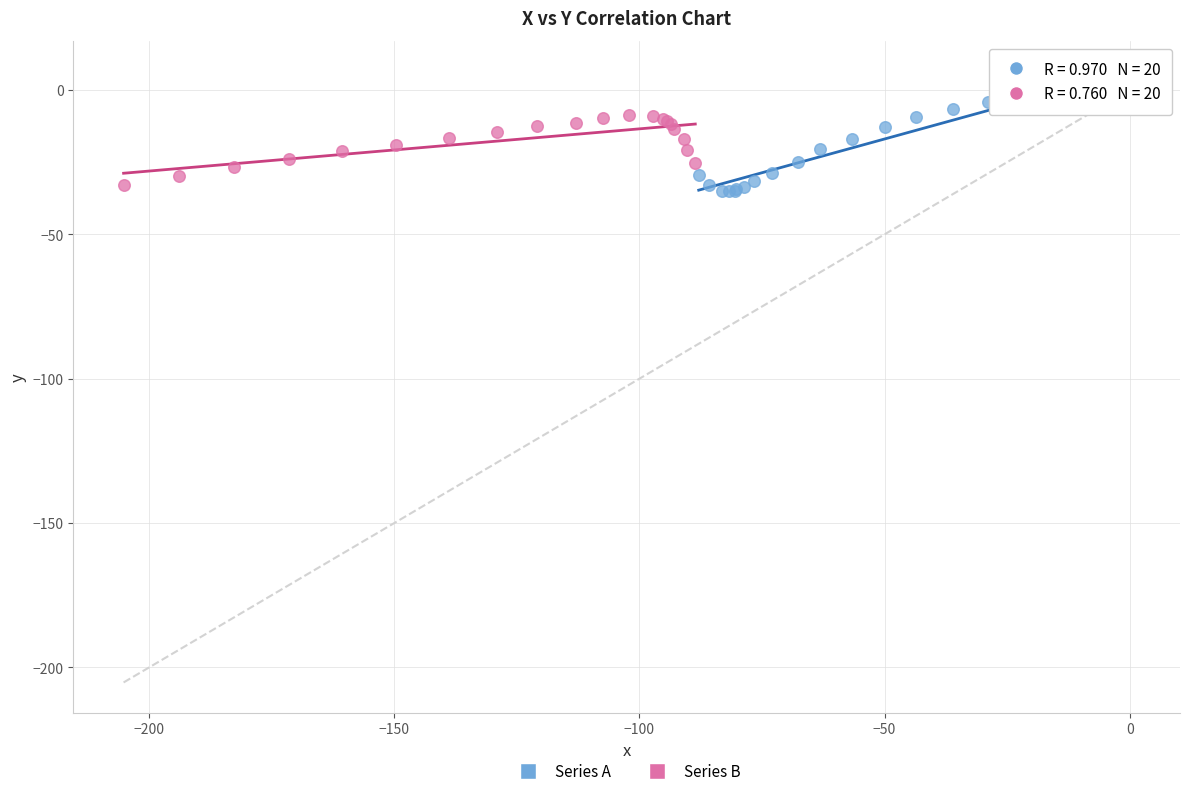

Which series has the widest spread of Y values?

Series A